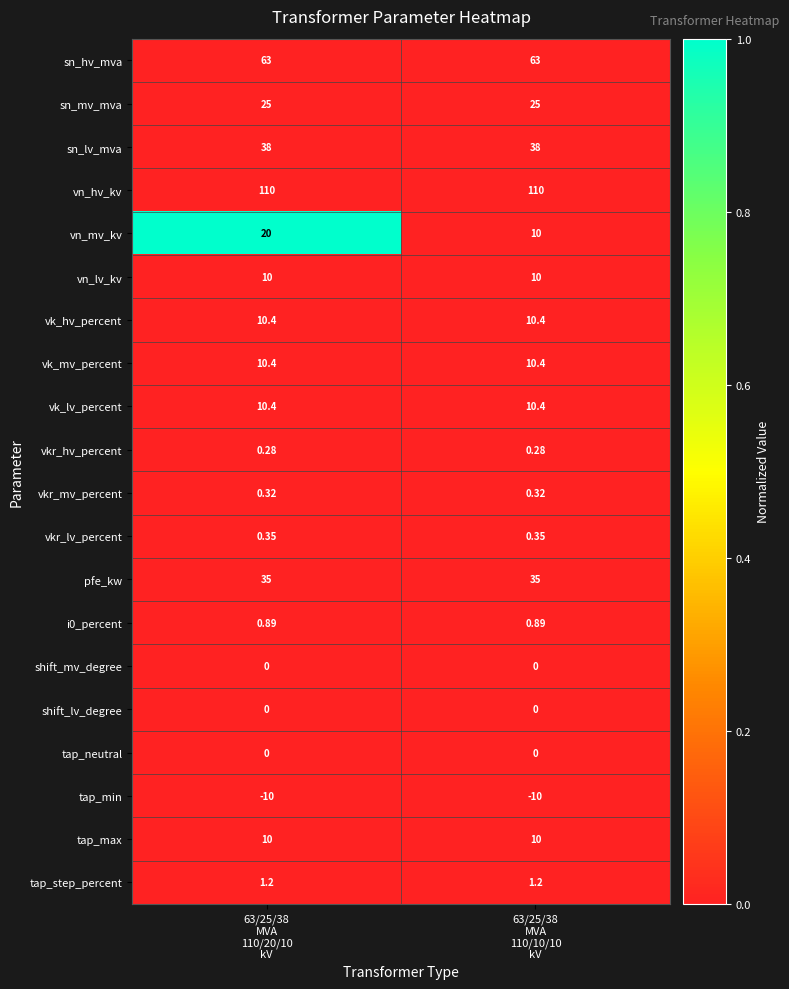

What is the greatest value displayed?

110.0